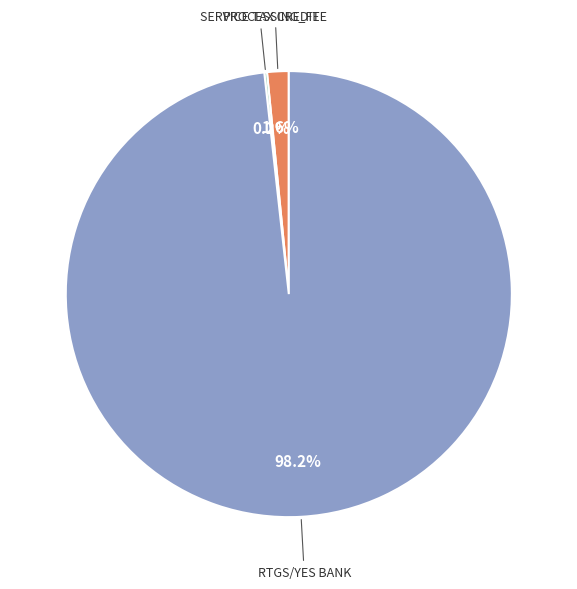

Is there any slice that represents more than half of the pie?

Yes